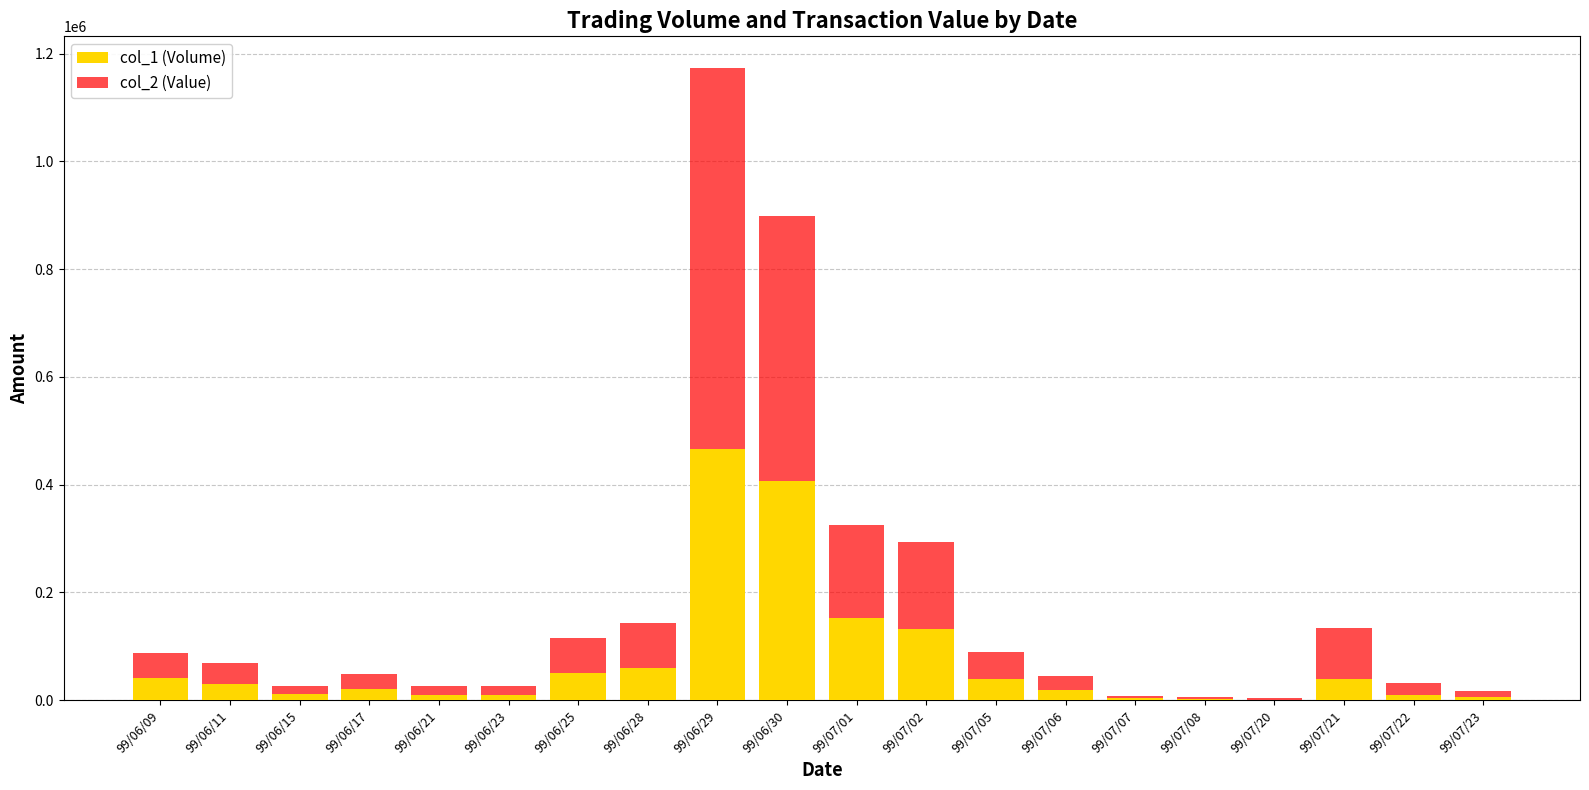

At which label does col_1 (Volume) reach its peak?

99/06/29